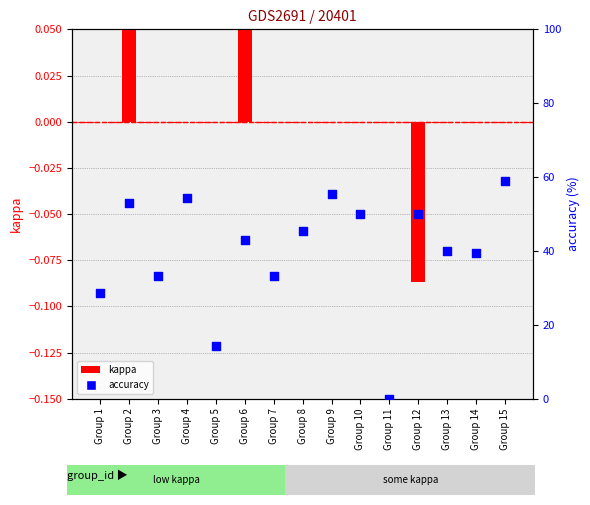

Which series reaches the minimum Y coordinate?

kappa